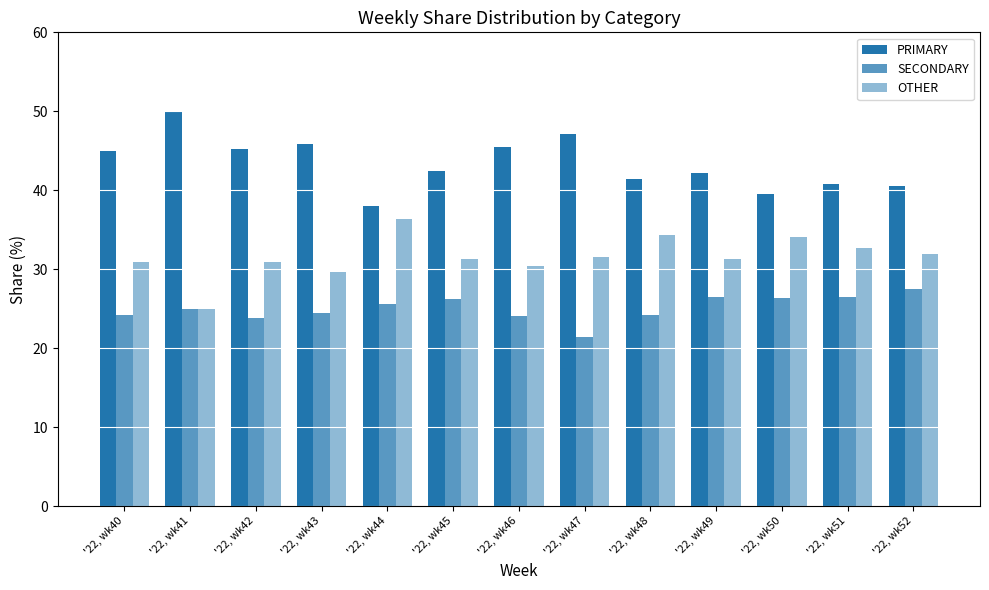

The OTHER series shows 31.5 at '22, wk47. True or false?

True